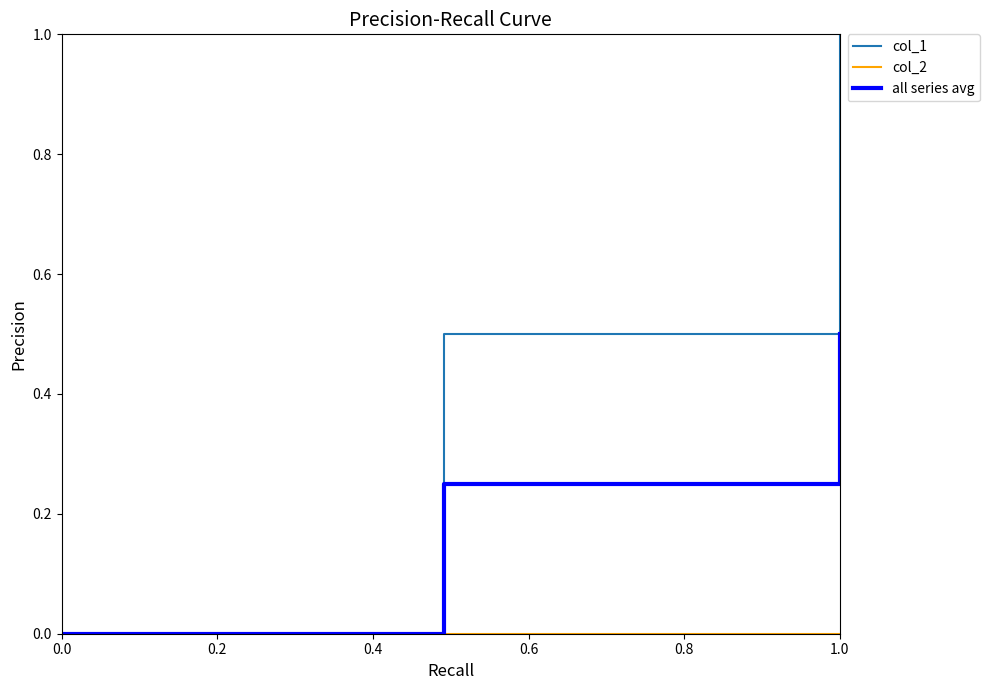

Which series has the widest spread of values?

col_1